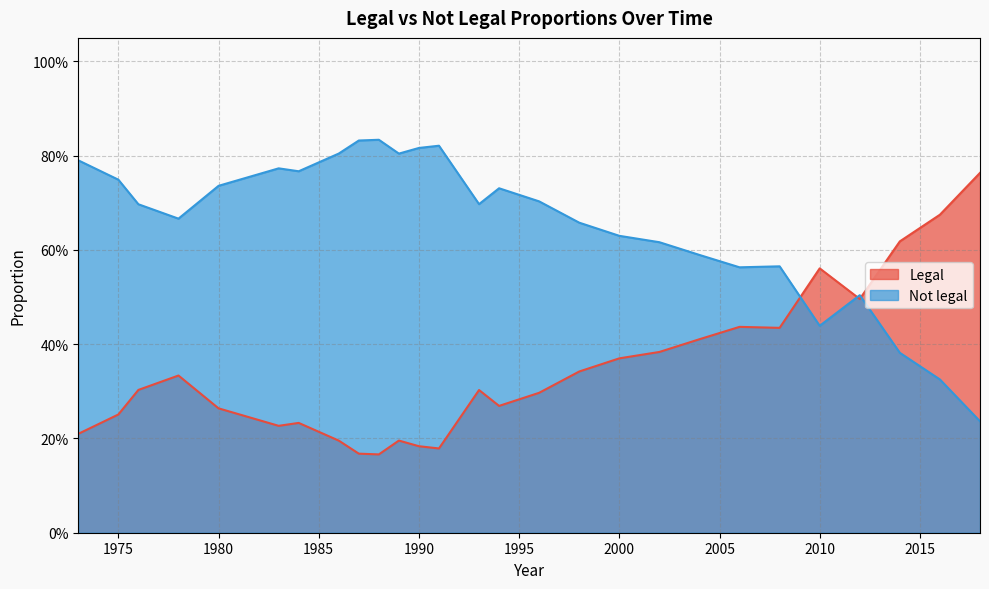

Count the Not legal values in the range 0 to 1.

27